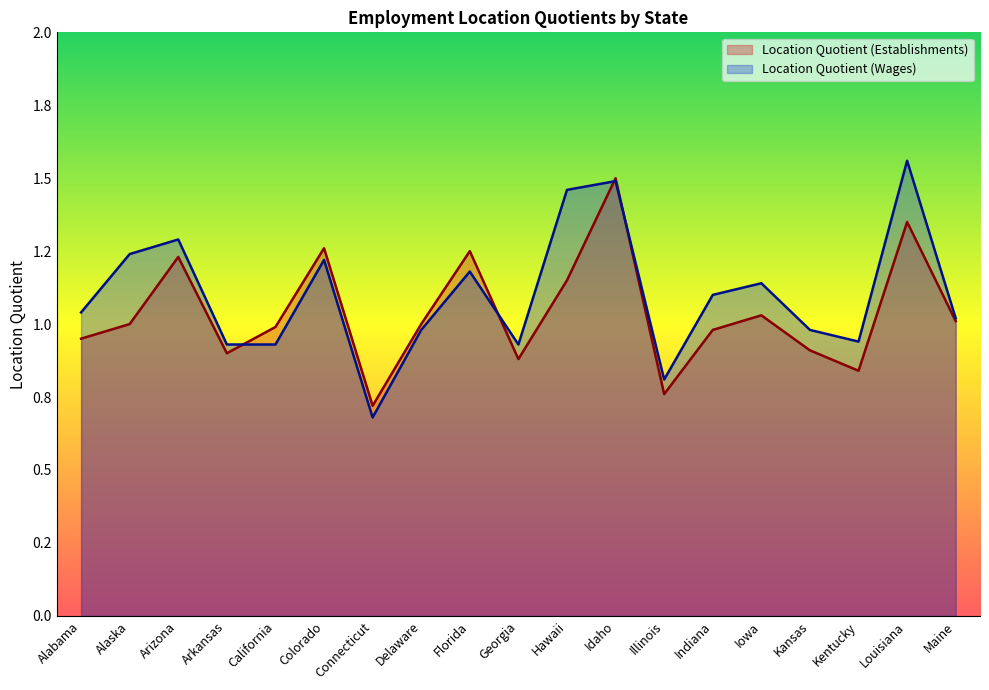

Which series has the largest total across all categories?

Location Quotient (Wages)